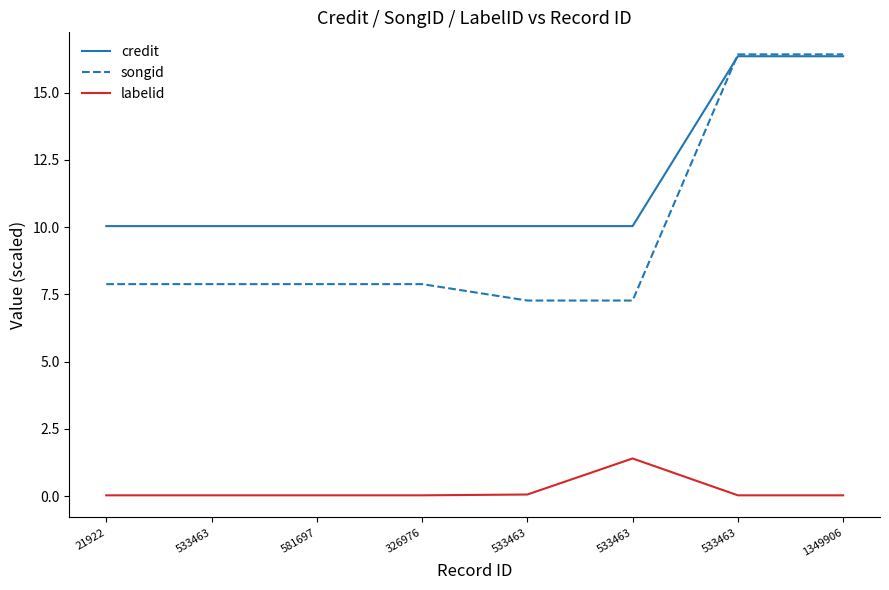

True or false: credit has more than 1 interior local peaks.

False